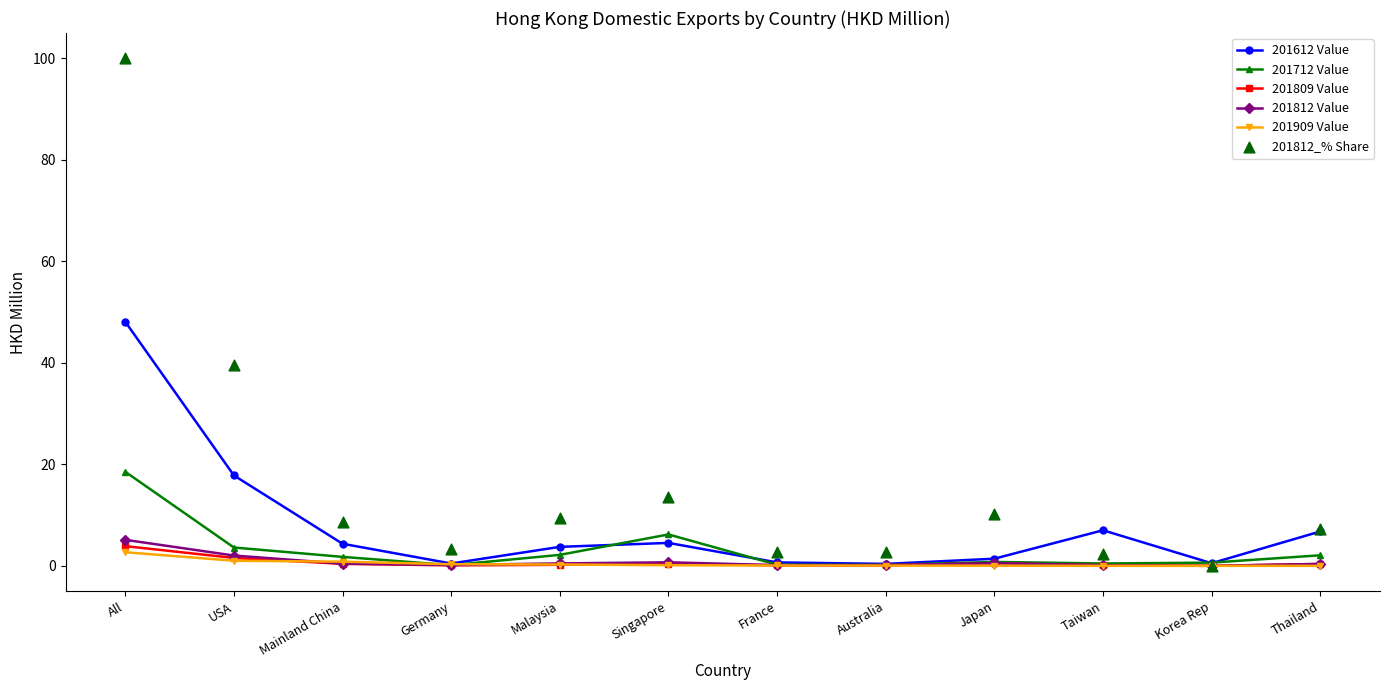

Which series reaches the minimum Y coordinate?

201809 Value